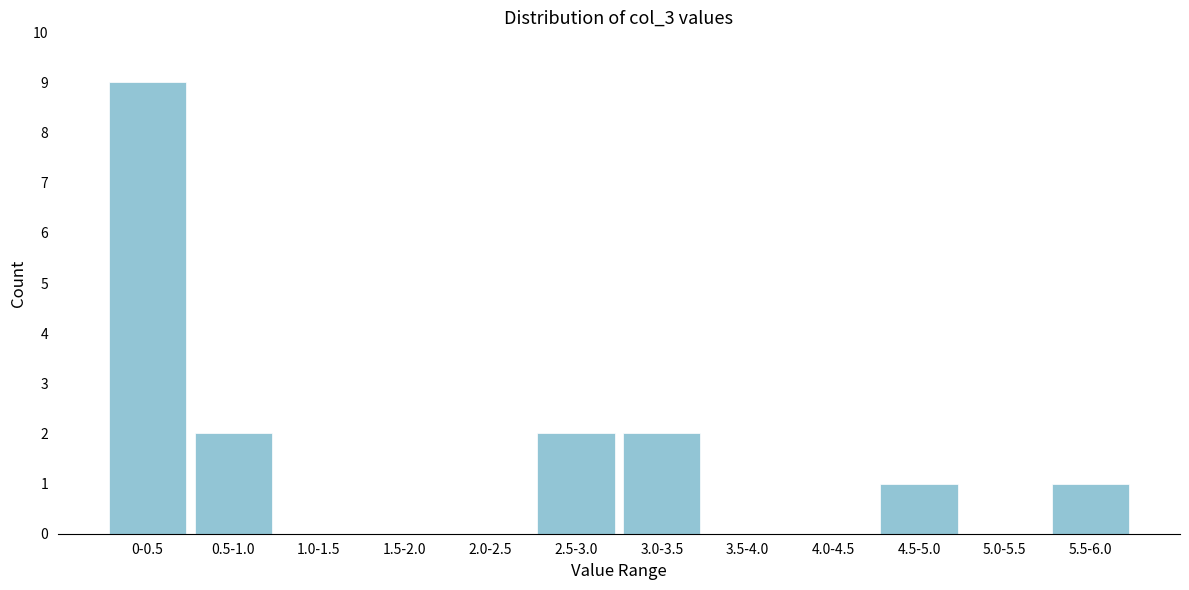

Reading right to left, what are all the values shown in this chart?

5.5-6.0=1	5.0-5.5=0	4.5-5.0=1	4.0-4.5=0	3.5-4.0=0	3.0-3.5=2	2.5-3.0=2	2.0-2.5=0	1.5-2.0=0	1.0-1.5=0	0.5-1.0=2	0-0.5=9